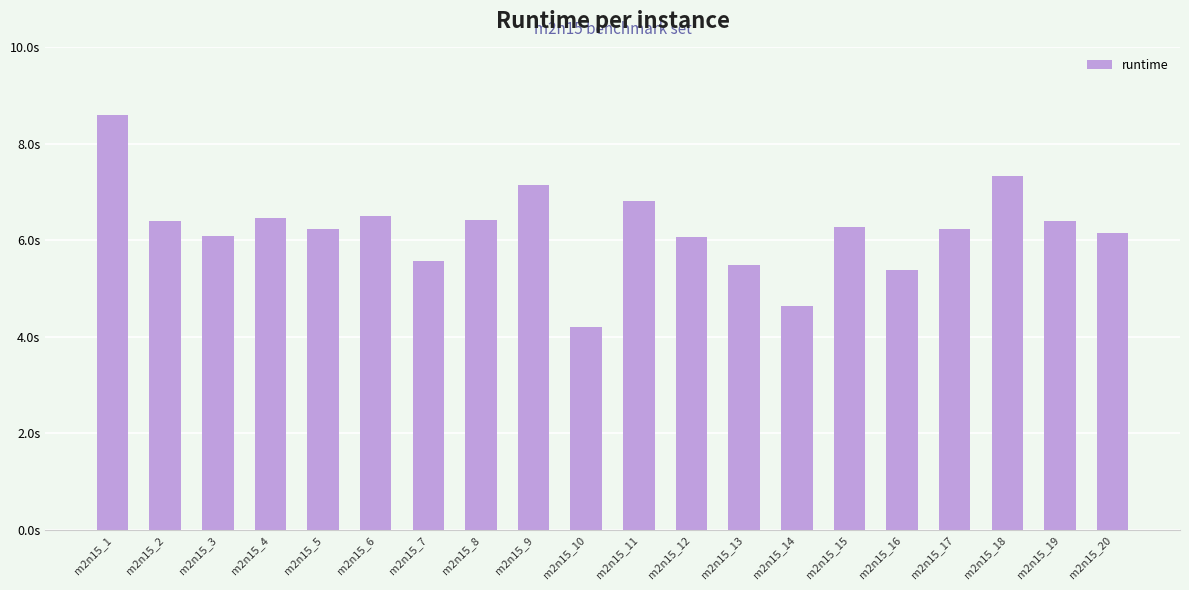

Which category has the highest value across all series?

m2n15_1